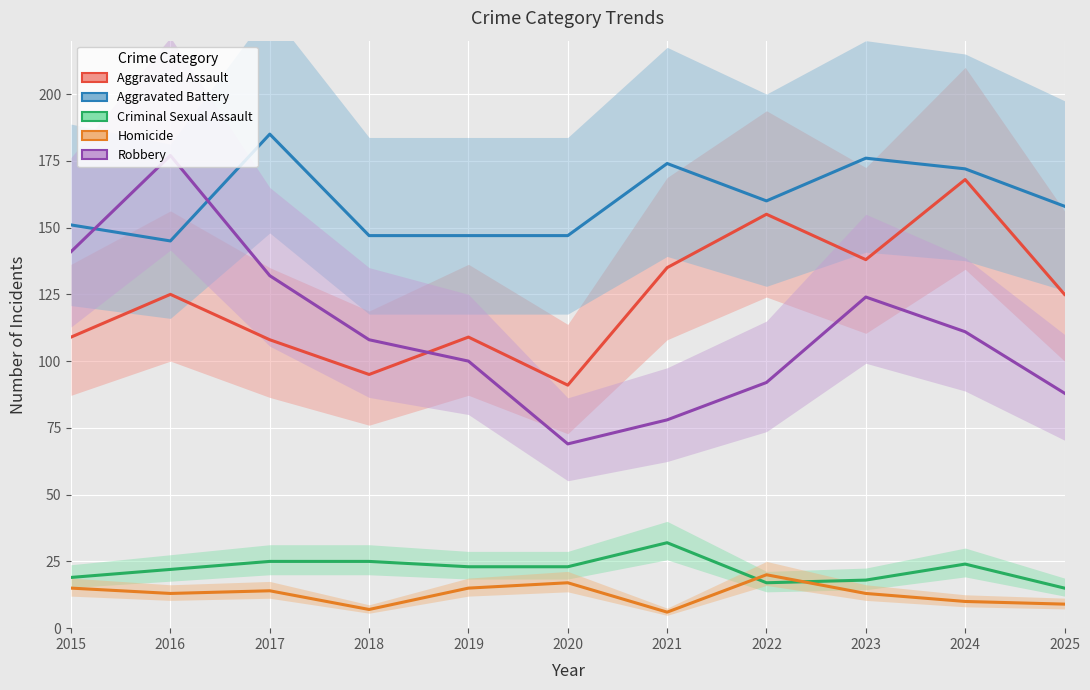

At how many categories does at least one series exceed 104?

11